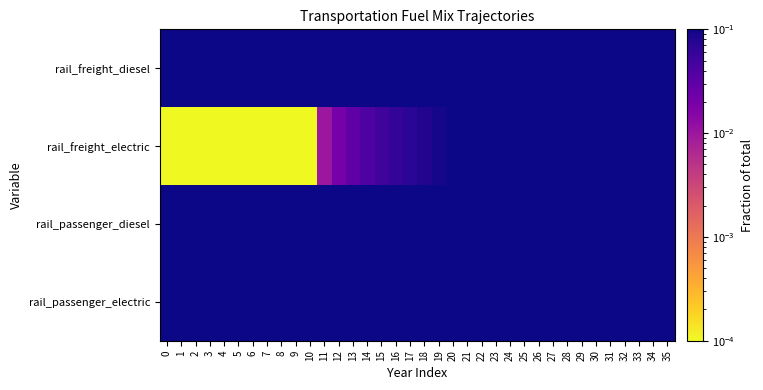

Reading right to left, transcribe all the data shown in this chart.

rail_freight_diesel: 35=0.8	34=0.8	33=0.8	32=0.8	31=0.8	30=0.8	29=0.8	28=0.8	27=0.8	26=0.8	25=0.8	24=0.9	23=0.9	22=0.9	21=0.9	20=0.9	19=0.9	18=0.9	17=0.9	16=0.9	15=1.0	14=1.0	13=1.0	12=1.0	11=1.0	10=1.0	9=1.0	8=1.0	7=1.0	6=1.0	5=1.0	4=1.0	3=1.0	2=1.0	1=1.0	0=1.0
rail_freight_electric: 35=0.2	34=0.2	33=0.2	32=0.2	31=0.2	30=0.2	29=0.2	28=0.2	27=0.2	26=0.2	25=0.1	24=0.1	23=0.1	22=0.1	21=0.1	20=0.1	19=0.1	18=0.1	17=0.1	16=0.1	15=0.1	14=0.0	13=0.0	12=0.0	11=0.0	10=0.0	9=0.0	8=0.0	7=0.0	6=0.0	5=0.0	4=0.0	3=0.0	2=0.0	1=0.0	0=0.0
rail_passenger_diesel: 35=0.8	34=0.7	33=0.7	32=0.7	31=0.7	30=0.7	29=0.7	28=0.7	27=0.7	26=0.7	25=0.6	24=0.6	23=0.6	22=0.6	21=0.6	20=0.6	19=0.6	18=0.6	17=0.6	16=0.5	15=0.5	14=0.5	13=0.5	12=0.5	11=0.5	10=0.5	9=0.5	8=0.5	7=0.5	6=0.5	5=0.5	4=0.5	3=0.5	2=0.5	1=0.5	0=0.5
rail_passenger_electric: 35=0.2	34=0.3	33=0.3	32=0.3	31=0.3	30=0.3	29=0.3	28=0.3	27=0.3	26=0.3	25=0.4	24=0.4	23=0.4	22=0.4	21=0.4	20=0.4	19=0.4	18=0.4	17=0.4	16=0.5	15=0.5	14=0.5	13=0.5	12=0.5	11=0.5	10=0.5	9=0.5	8=0.5	7=0.5	6=0.5	5=0.5	4=0.5	3=0.5	2=0.5	1=0.5	0=0.5